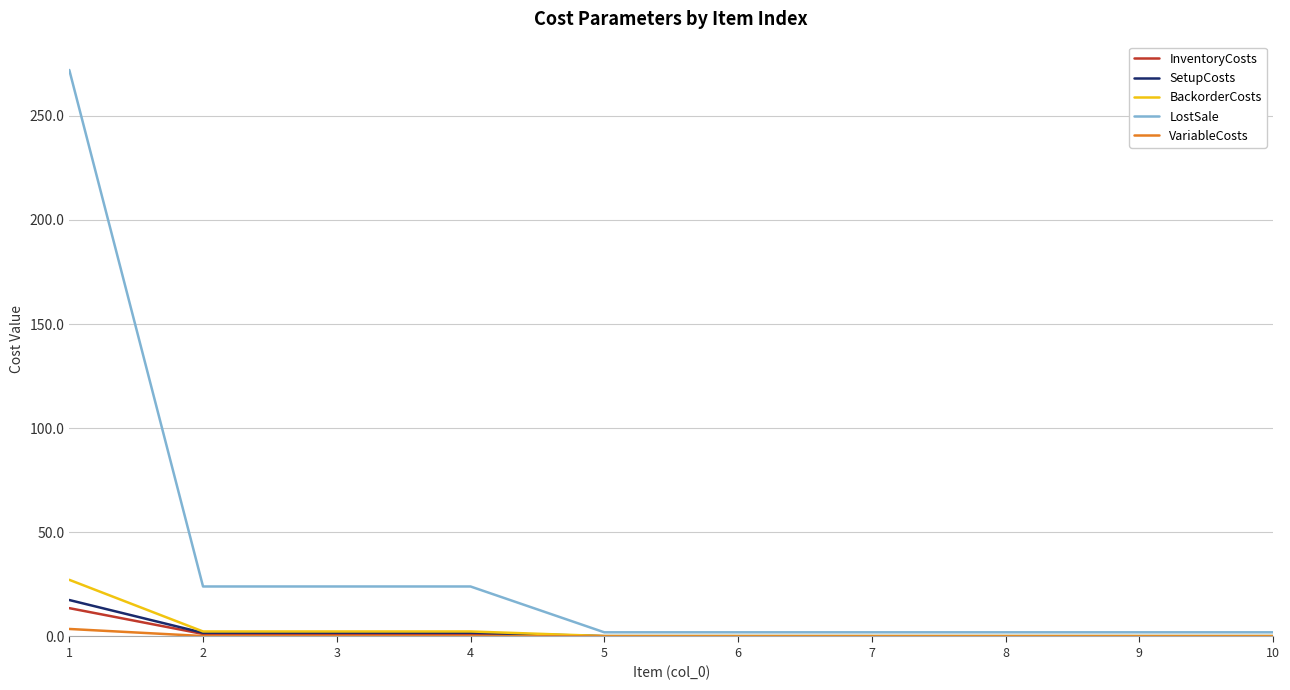

True or false: LostSale has a value of 272.0 at 1.

True